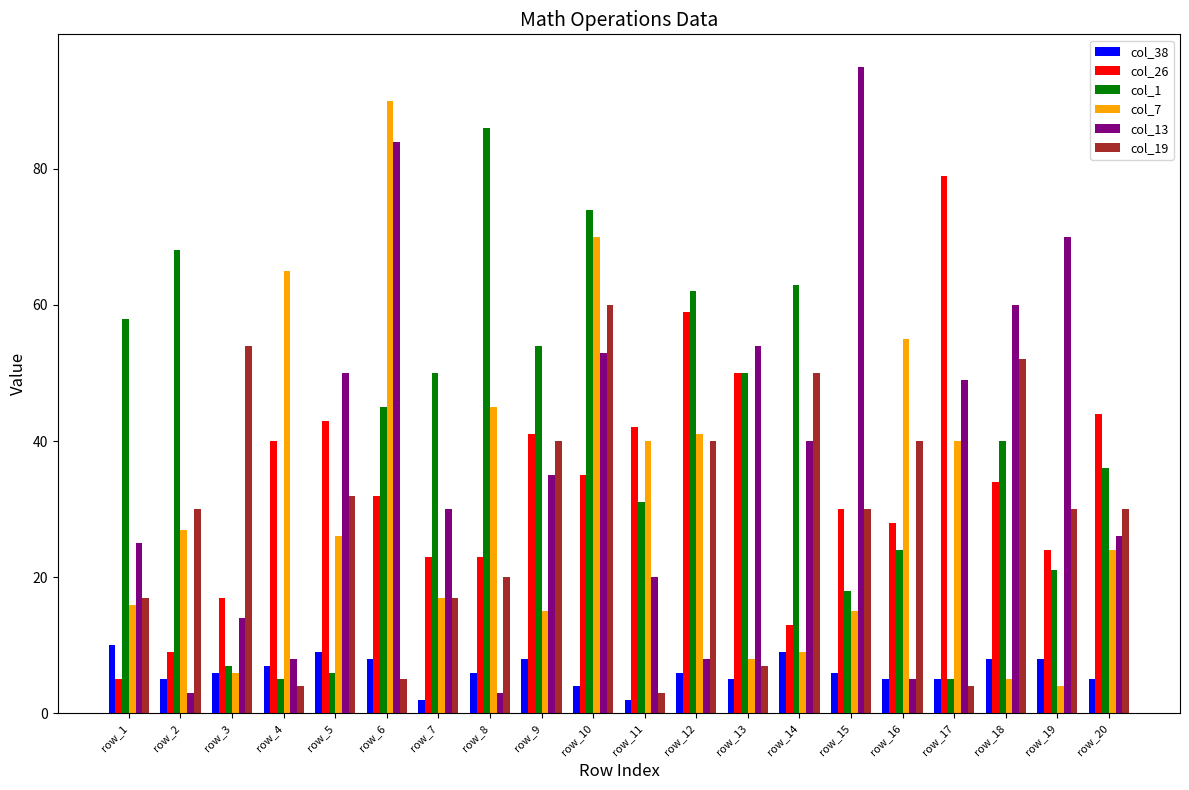

Which series has the widest spread of values?

col_13